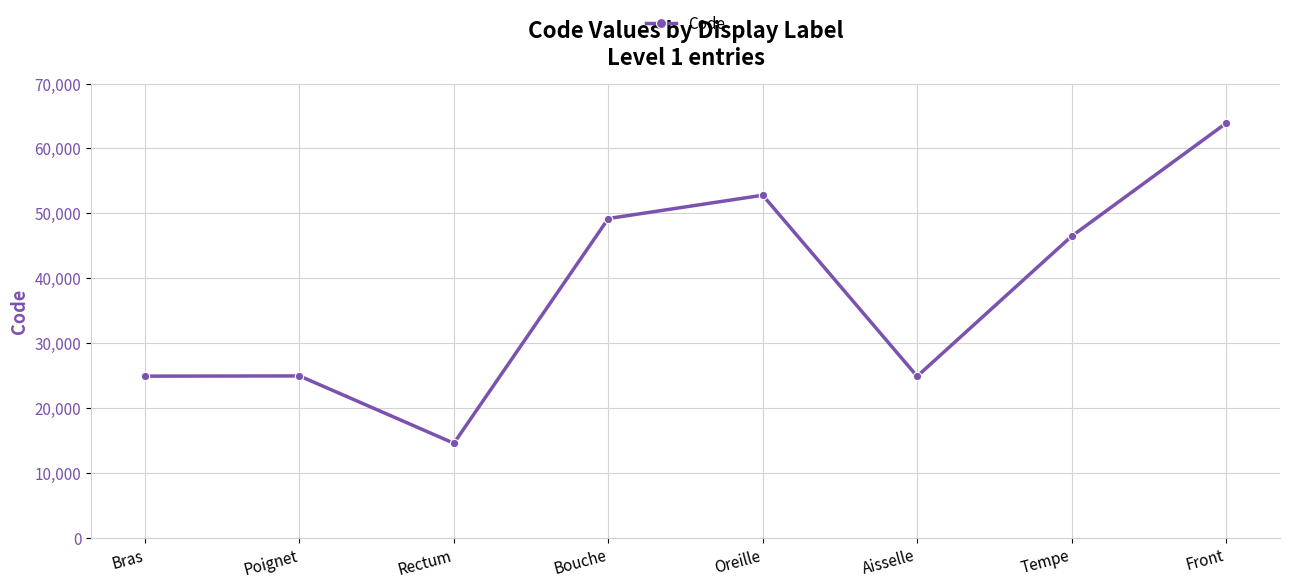

Is this an area chart (filled region under the line)?

No